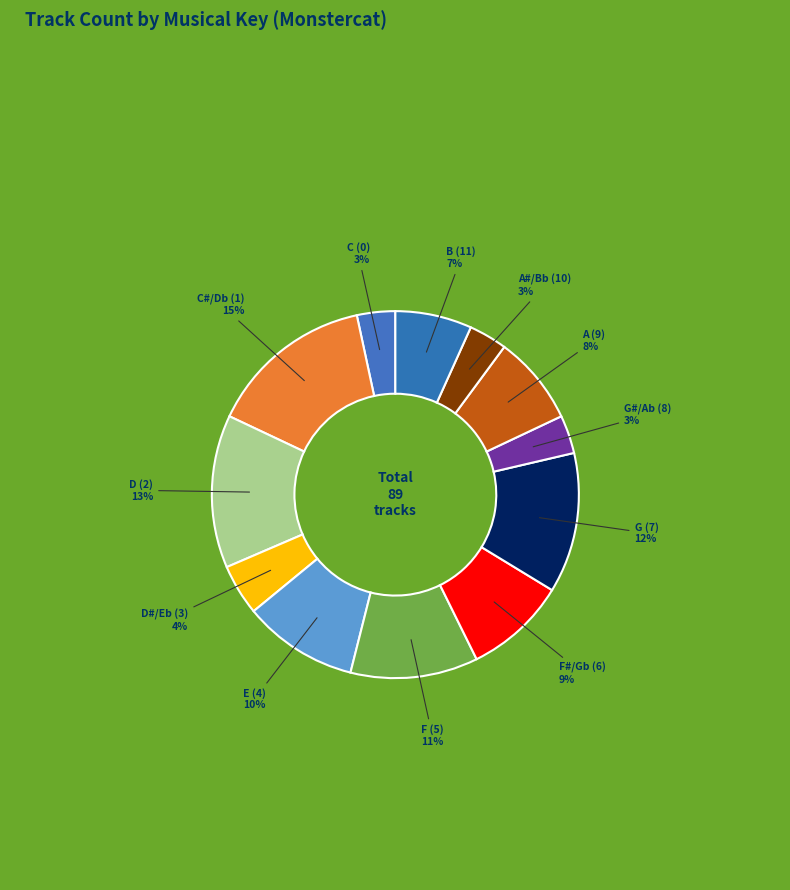

To the nearest percent, what is the average slice percentage?

8%